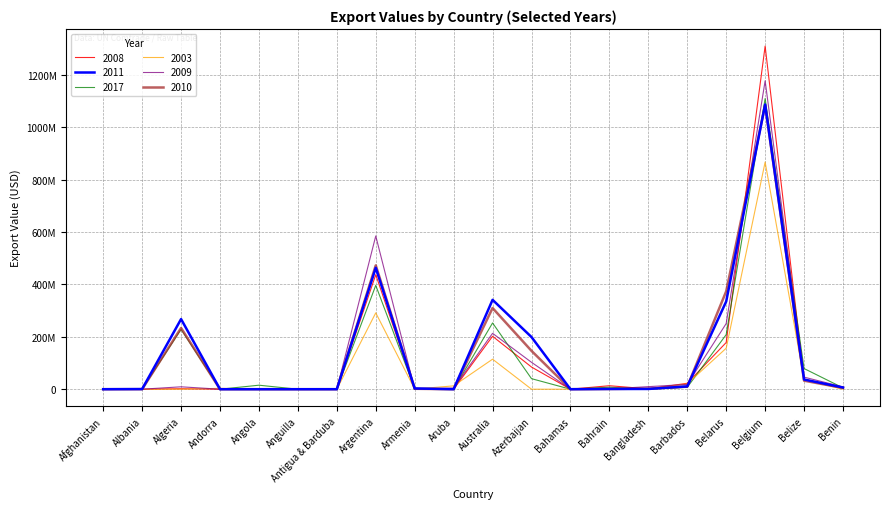

How many intersections are there between 2017 and 2010?

8